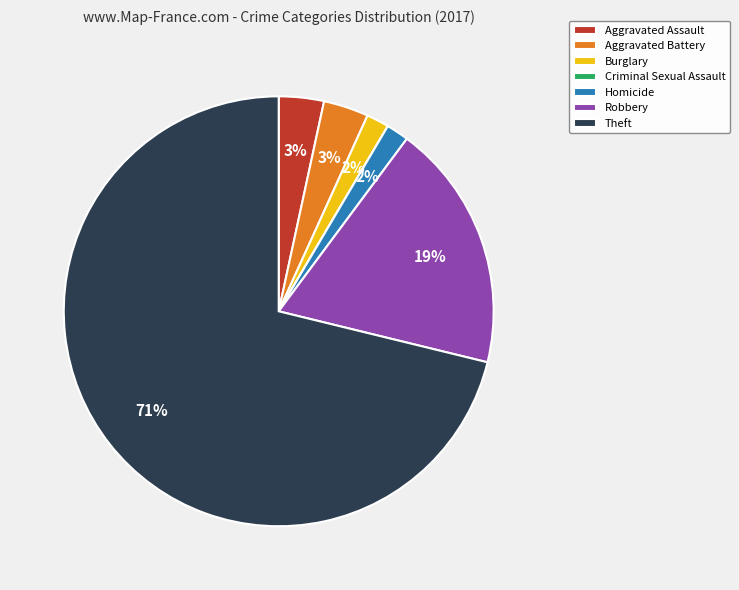

To the nearest percent, what percentage of the pie is Homicide?

2%